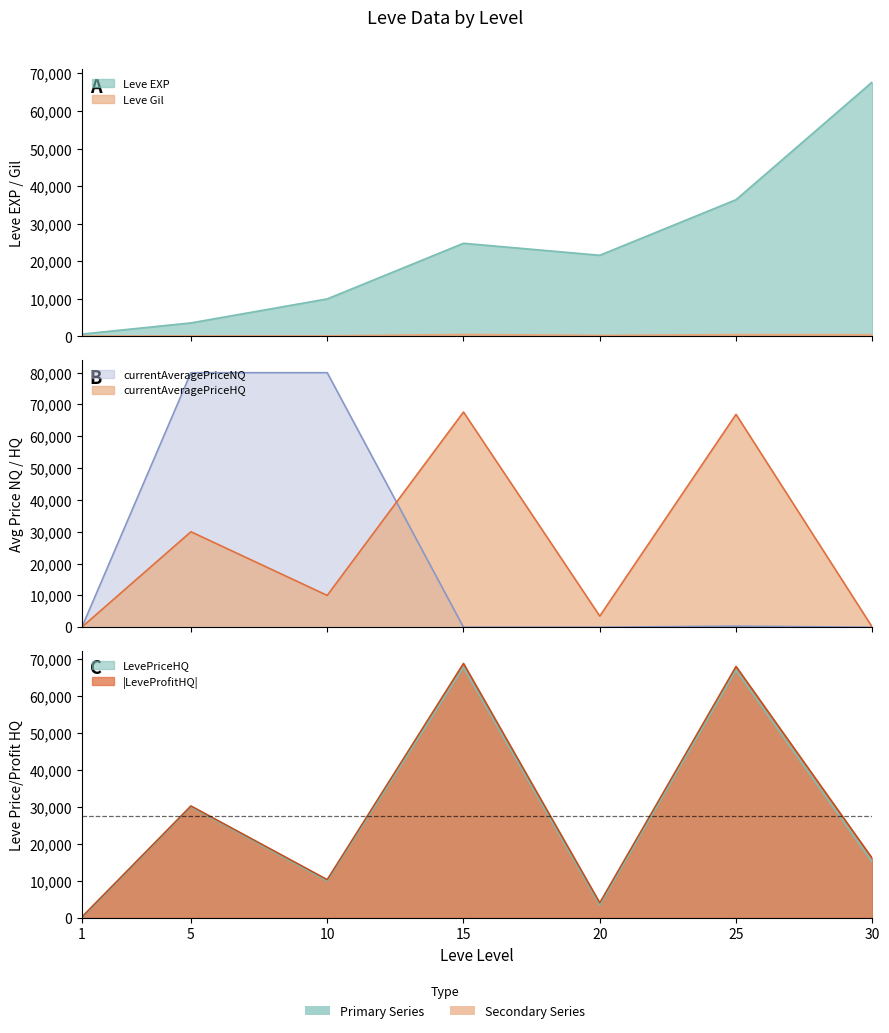

How many values in the Leve Gil series are below 290?

3